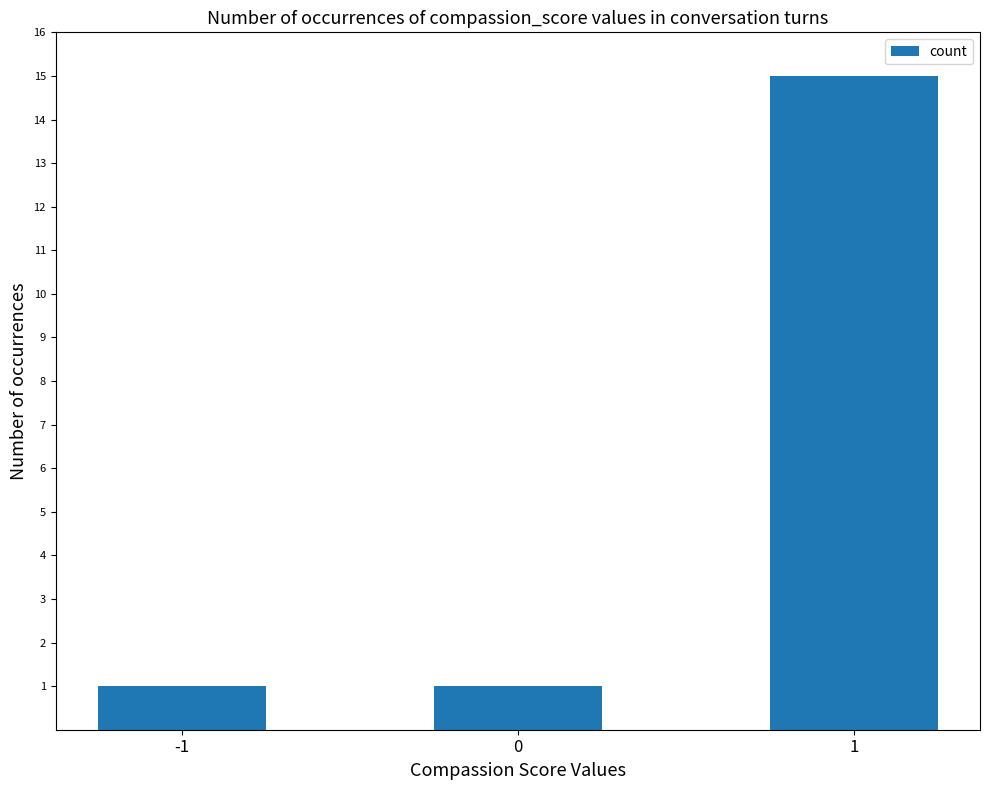

What is the difference between the values at 1 and -1?

14